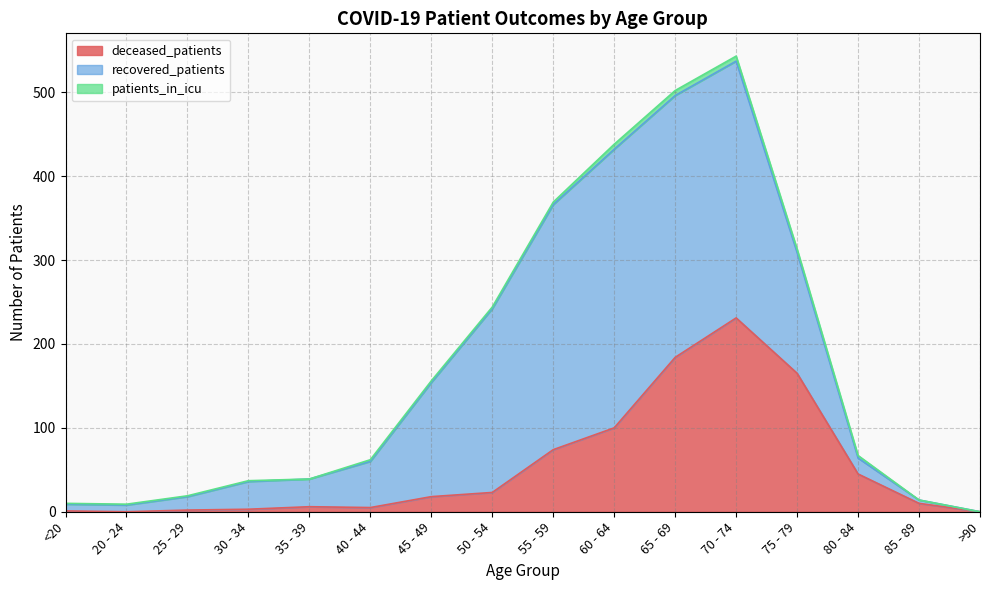

At how many categories does at least one series exceed 187?

5